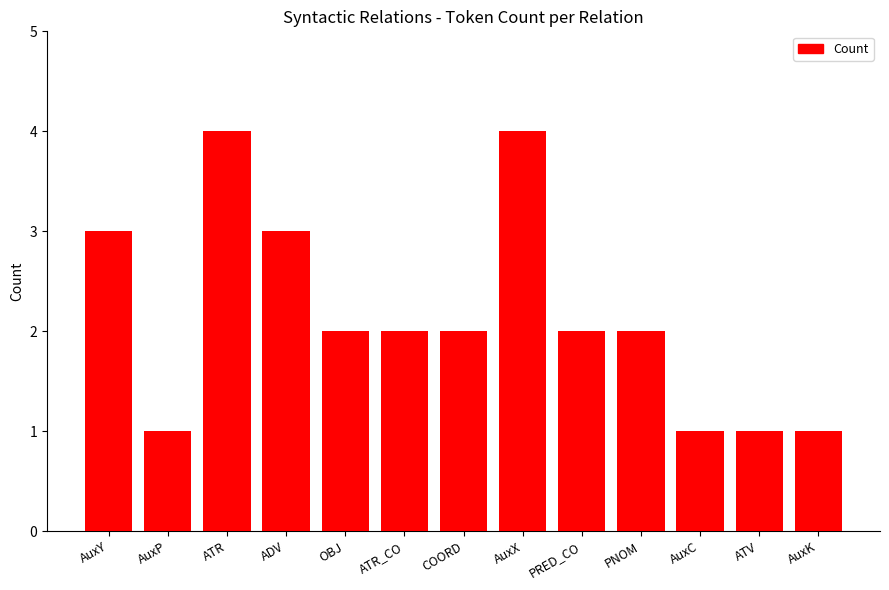

Count the number of categories in the chart.

13